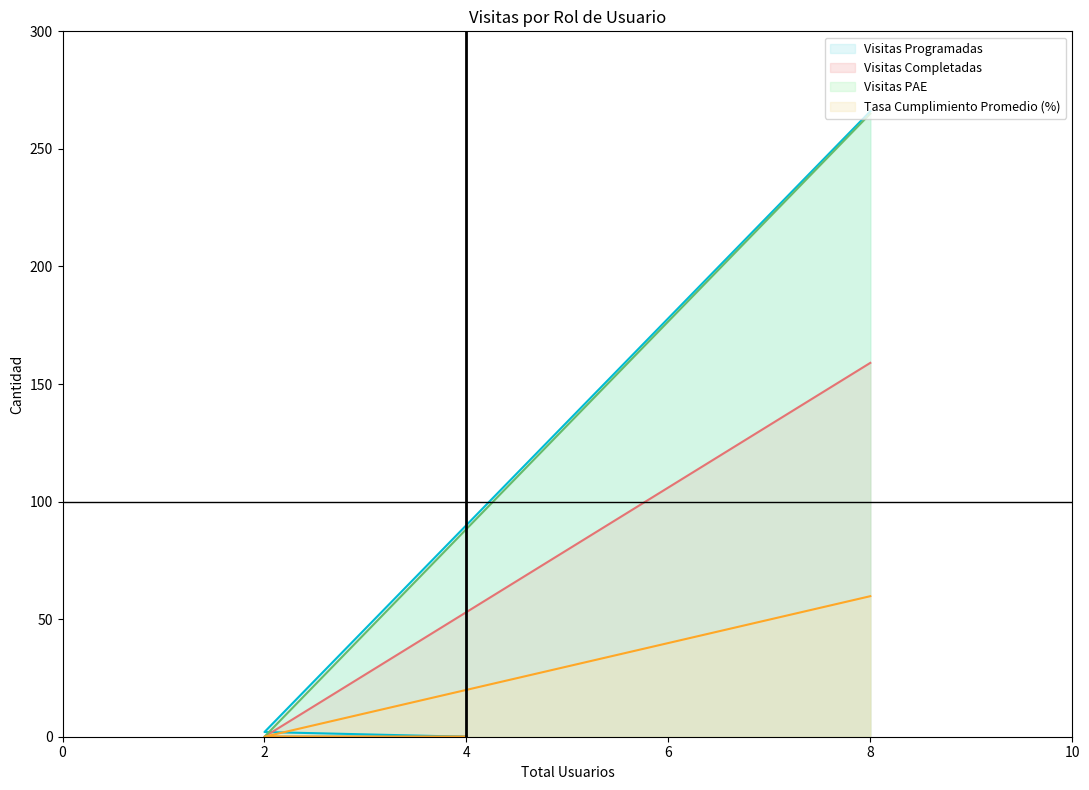

Reading left to right, transcribe all the data shown in this chart.

Visitas Programadas (line): 266.0	2.0	0.0
Visitas Completadas (line): 159.0	0.0	0.0
Visitas PAE (line): 265.0	0.0	0.0
Tasa Cumplimiento Promedio (%) (line): 59.8	0.0	0.0